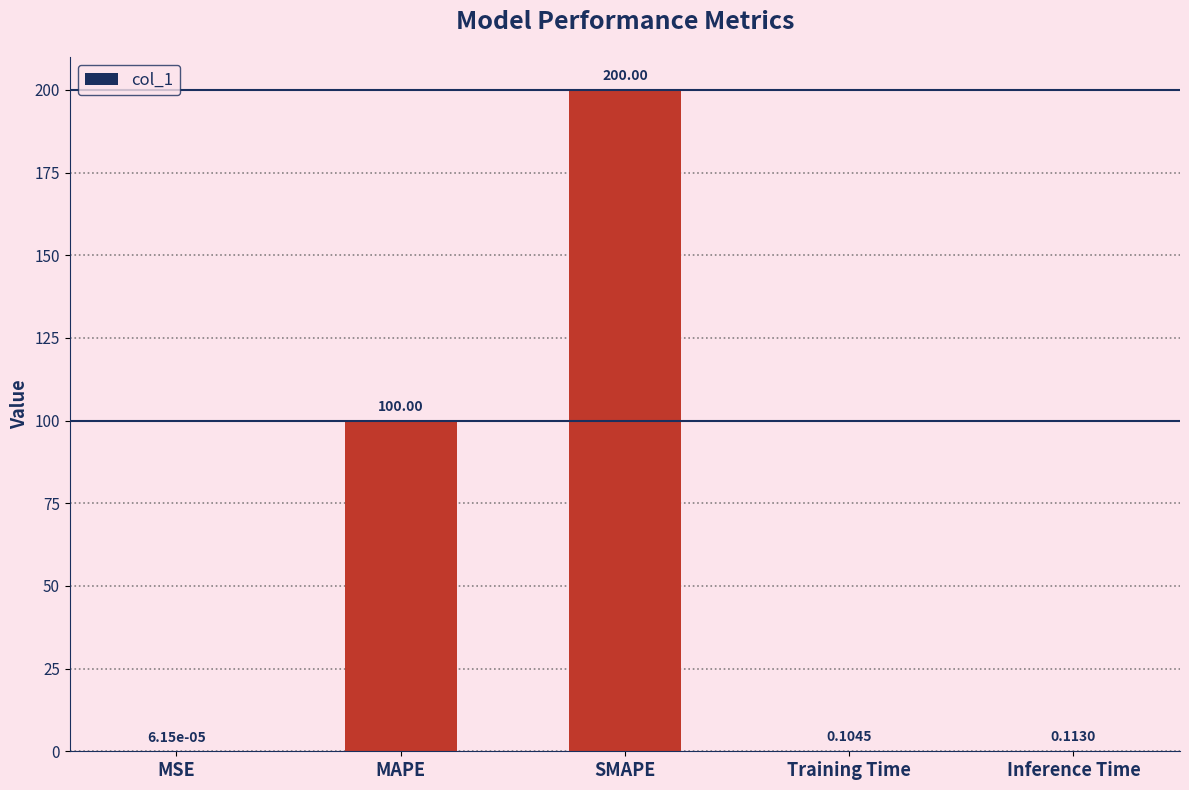

Are the bars horizontal?

No